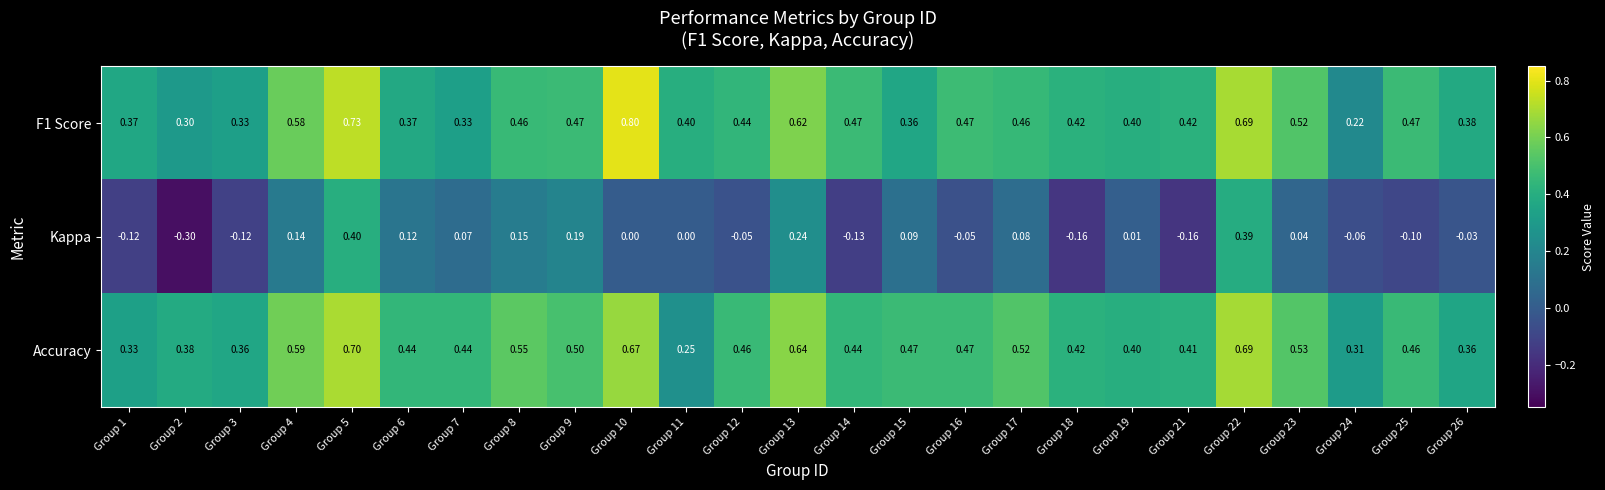

Which series changed the most between Group 7 and Group 14?

Kappa